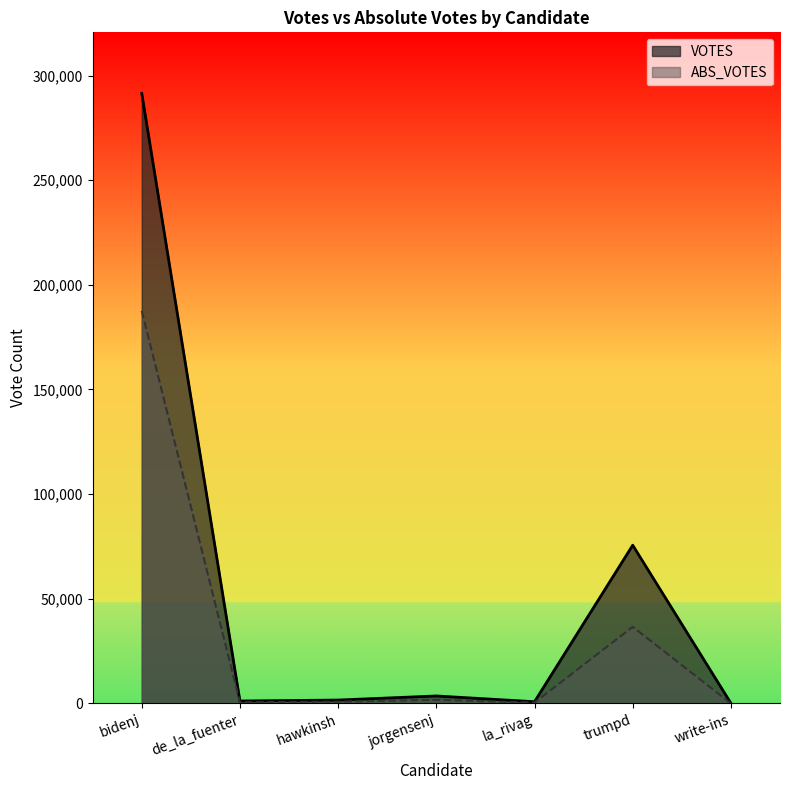

True or false: VOTES and ABS_VOTES cross at least once.

False